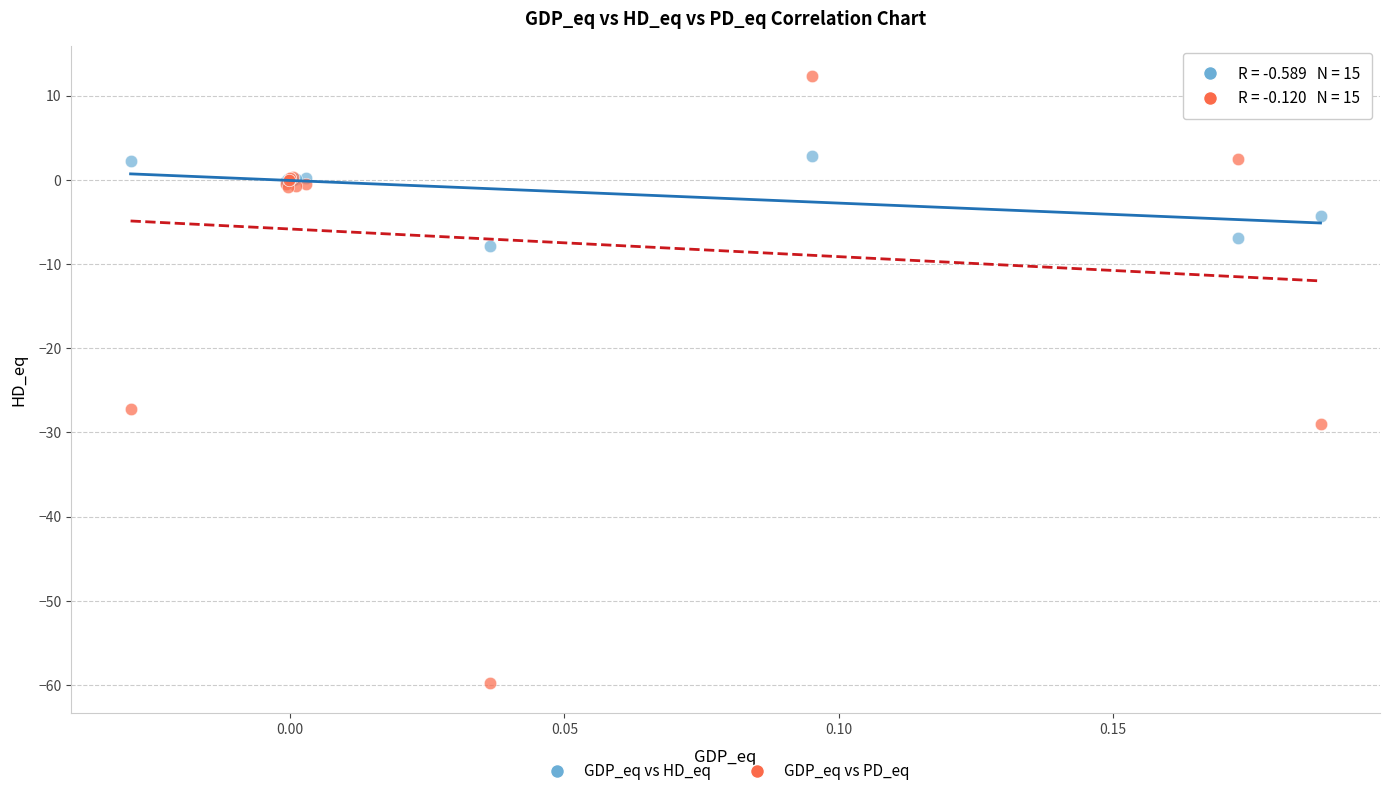

Which series has the largest Y range (max minus min)?

GDP_eq vs PD_eq